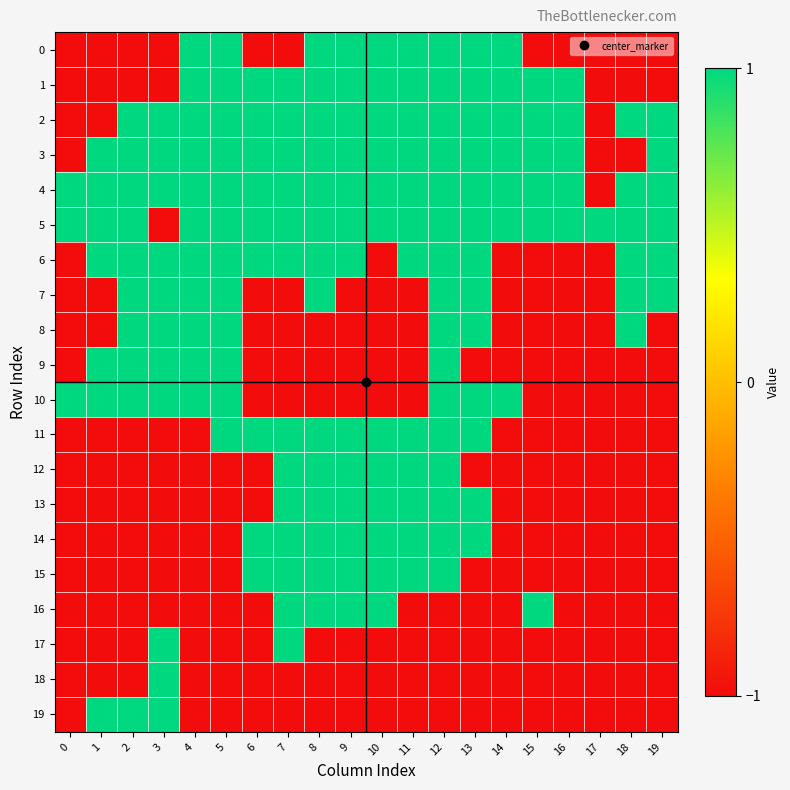

What is the spread (max minus min) of values at 0?

2